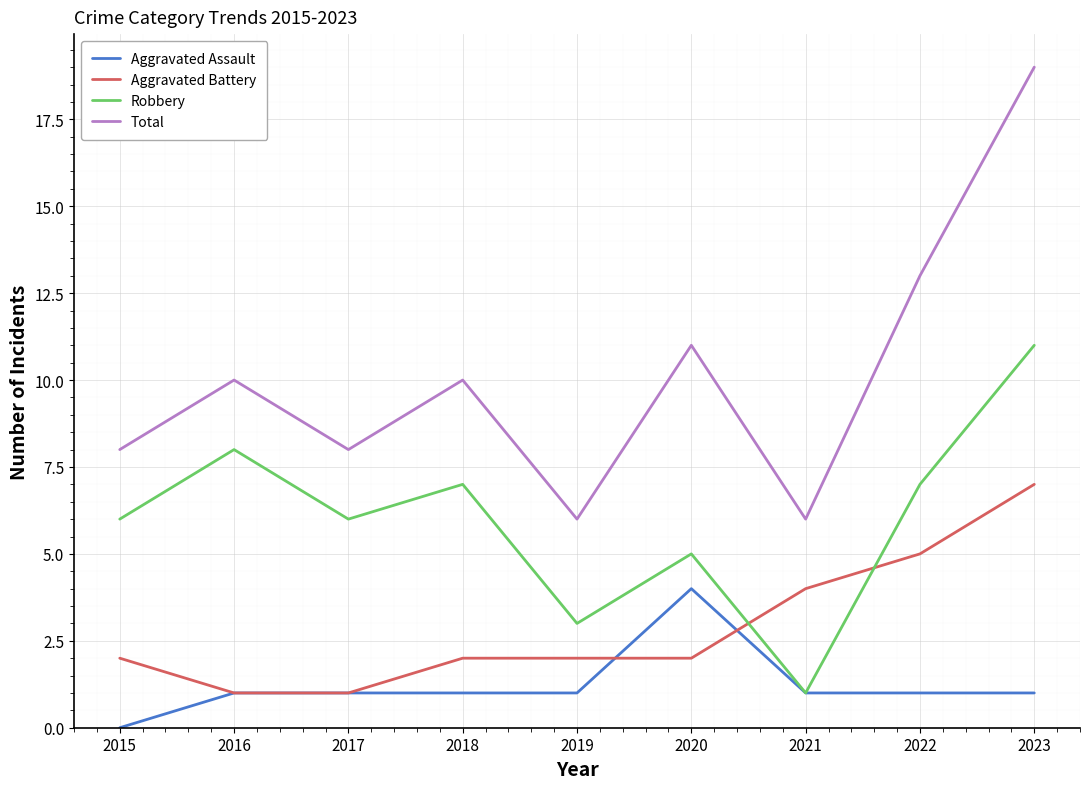

True or false: Aggravated Battery has a value of 7 at 2021.

False